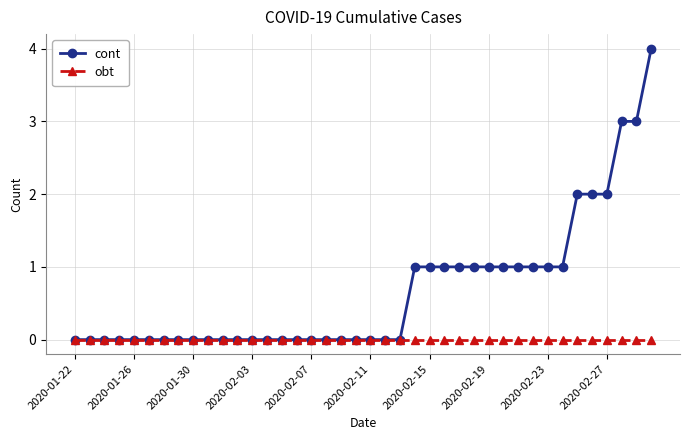

How many lines are shown in the chart?

2